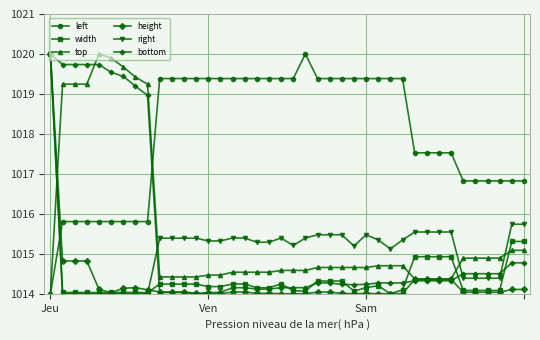

What is the value of the right point at the 18th from the left?

1015.3